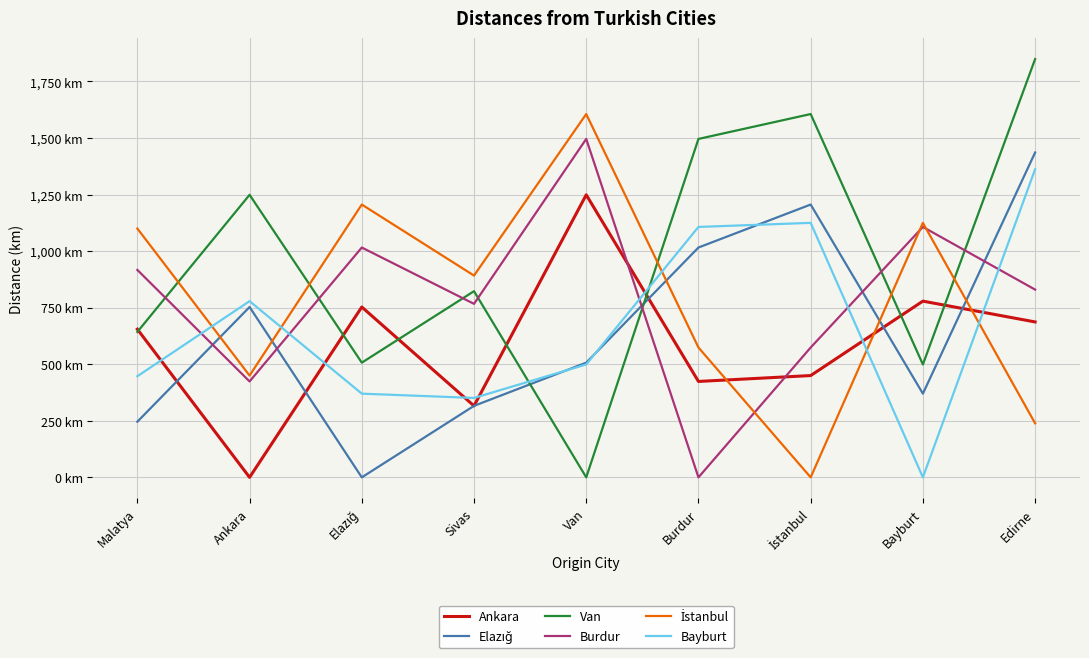

Where is İstanbul nearest to the value 803?

Sivas